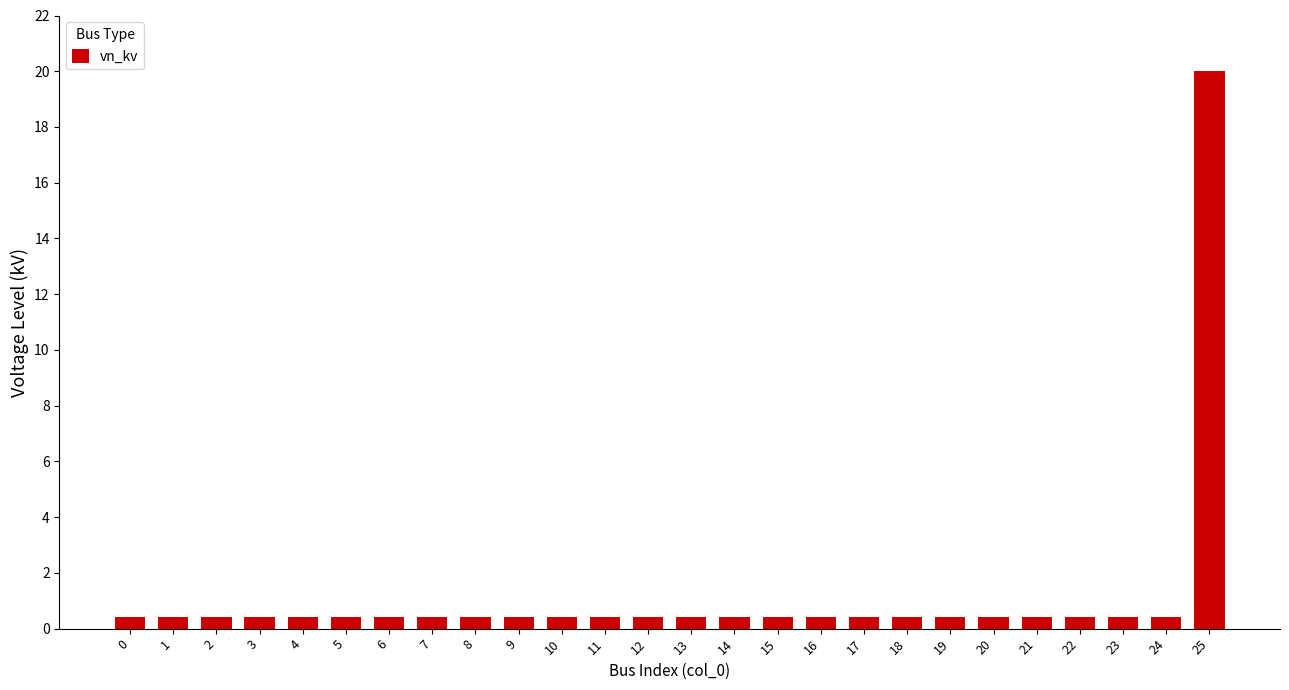

Reading left to right, what are all the values shown in this chart?

0.4	0.4	0.4	0.4	0.4	0.4	0.4	0.4	0.4	0.4	0.4	0.4	0.4	0.4	0.4	0.4	0.4	0.4	0.4	0.4	0.4	0.4	0.4	0.4	0.4	20.0